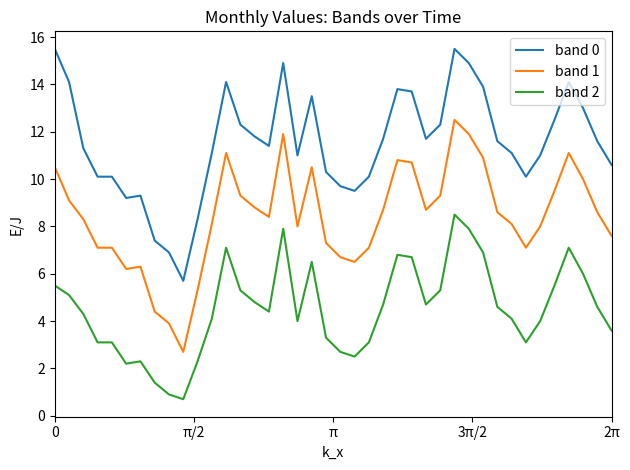

At how many categories does at least one series exceed 10?

32